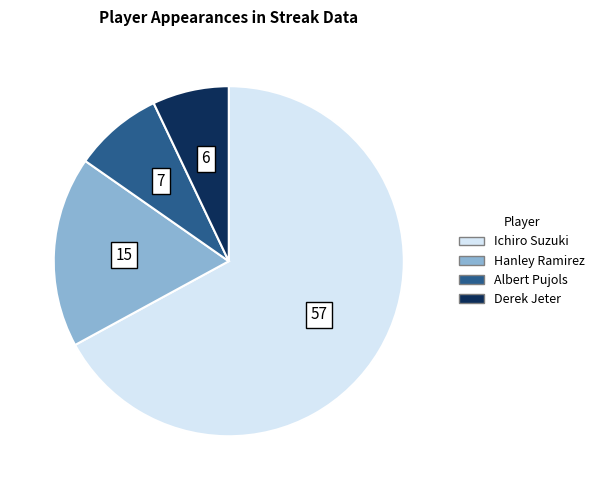

How many segments does this pie chart have?

4